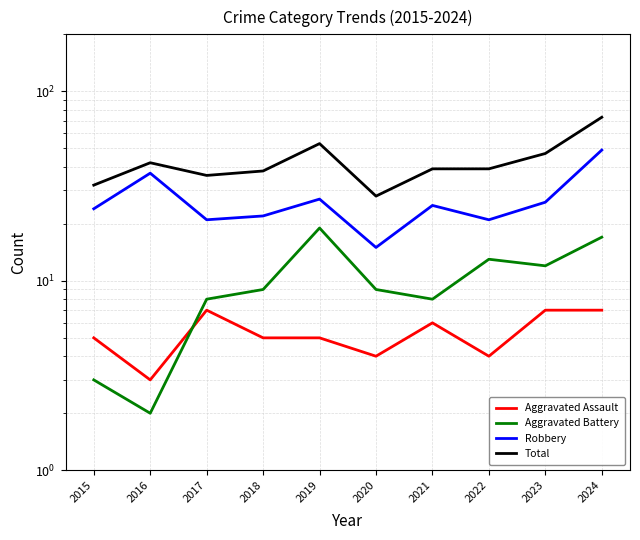

In Aggravated Battery, how many points are higher than both neighbors (excluding endpoints)?

2